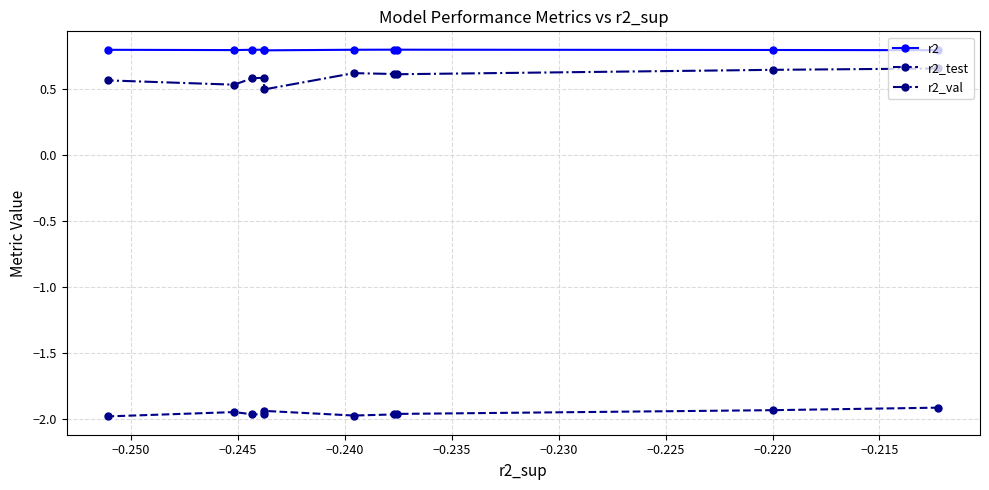

Count the r2_val values in the range 0 to 1.

10